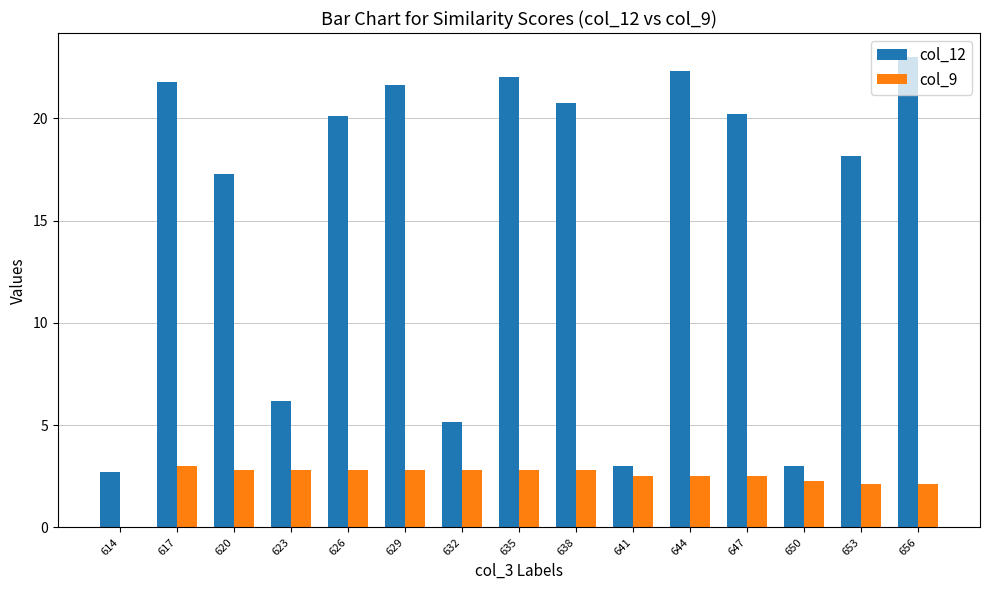

The col_9 series shows 1.9 at 617. True or false?

False